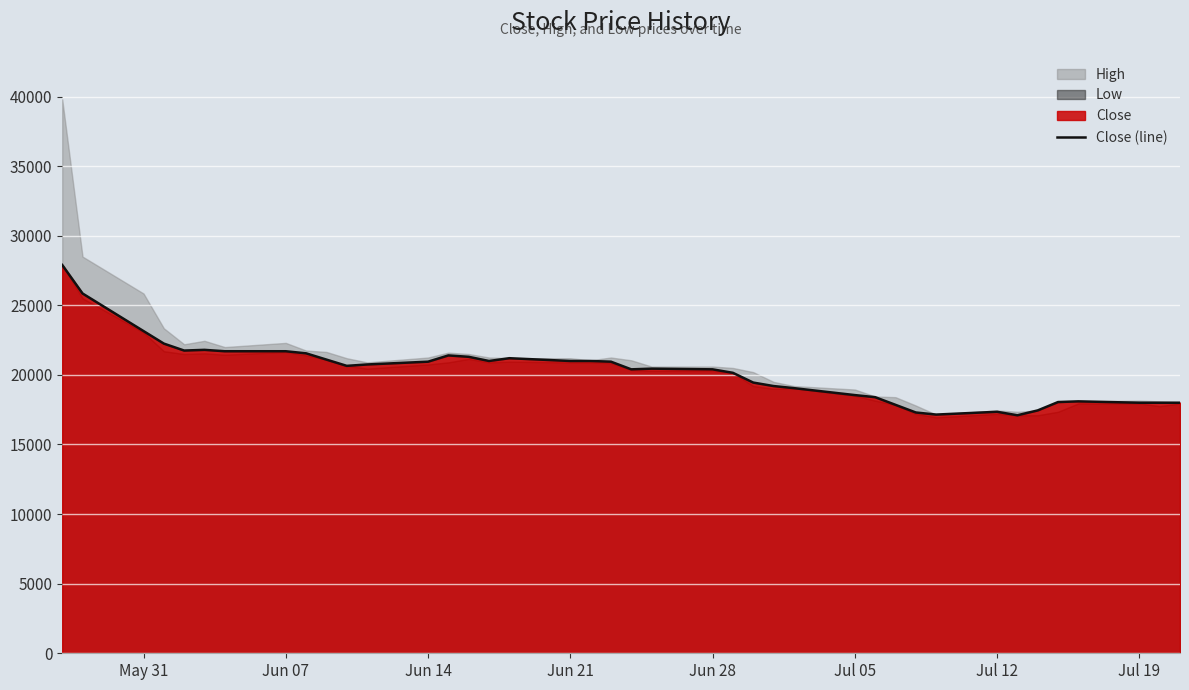

What is the lowest value of the Close (line) series?

17100